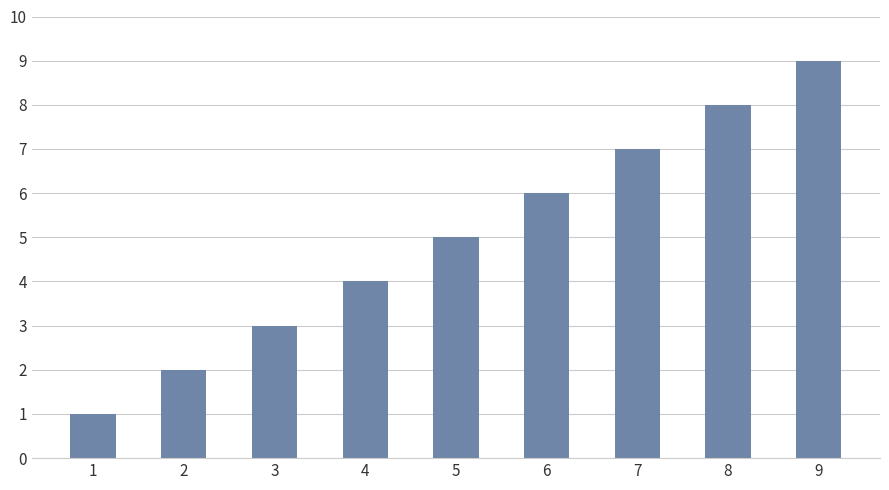

How many data points are less than 5?

4